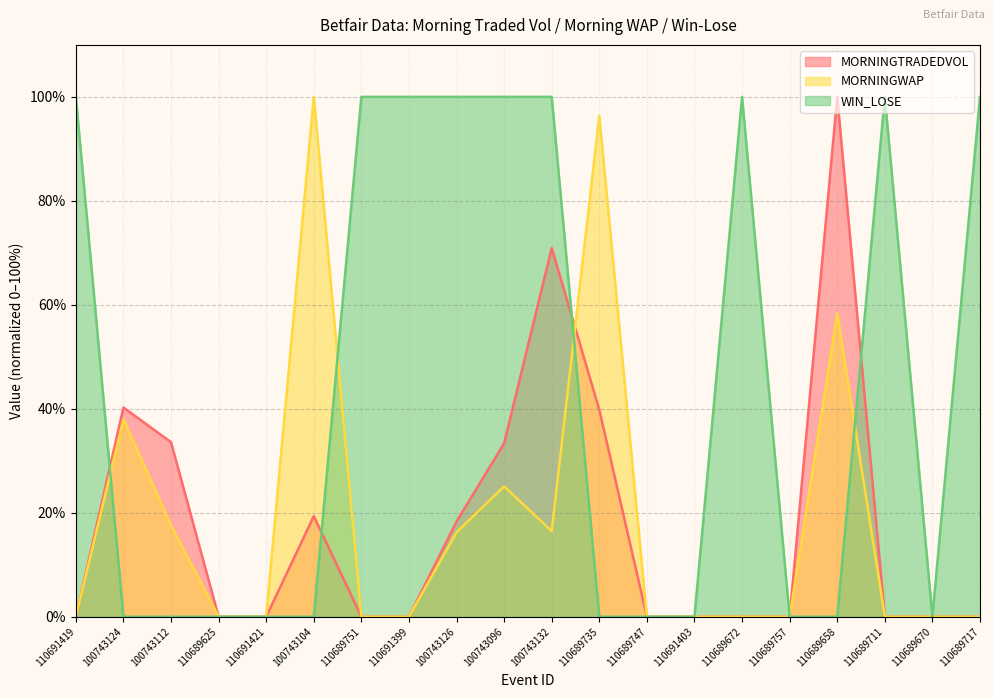

The MORNINGTRADEDVOL series shows 0.0 at 110689751. True or false?

True